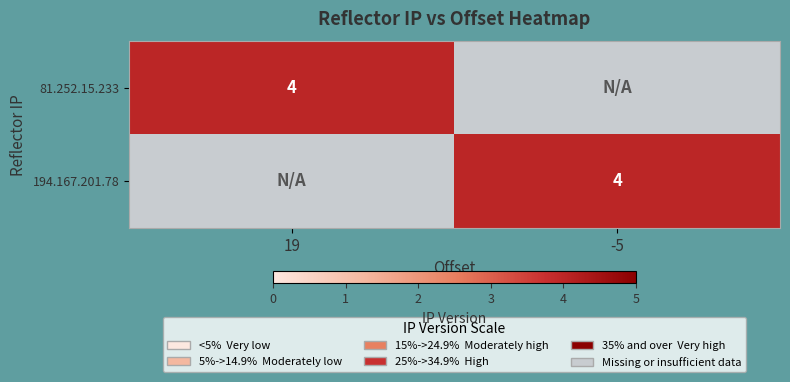

The 81.252.15.233 series shows 6 at 19. True or false?

False